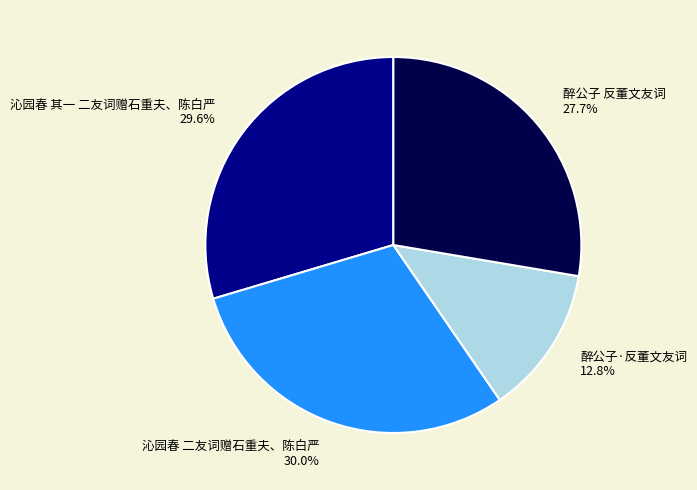

Between 沁园春 二友词赠石重夫、陈白严 and 醉公子·反董文友词, which is larger?

沁园春 二友词赠石重夫、陈白严